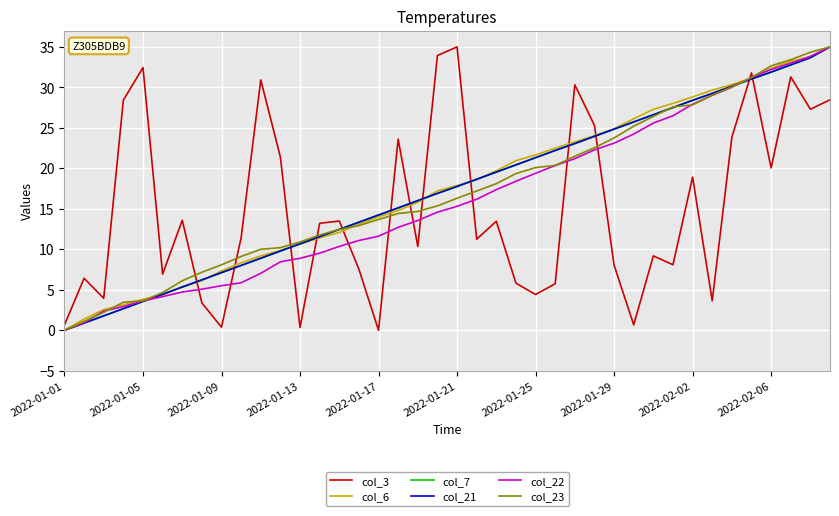

How many distinct data groups are displayed?

6